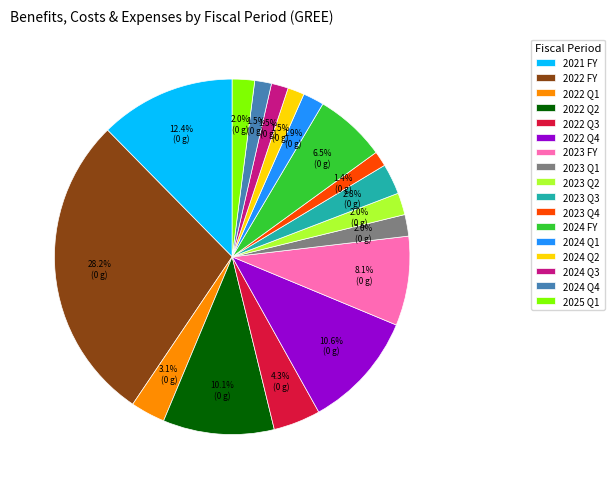

To the nearest percent, what is the difference between the largest and smallest slice percentages?

27%